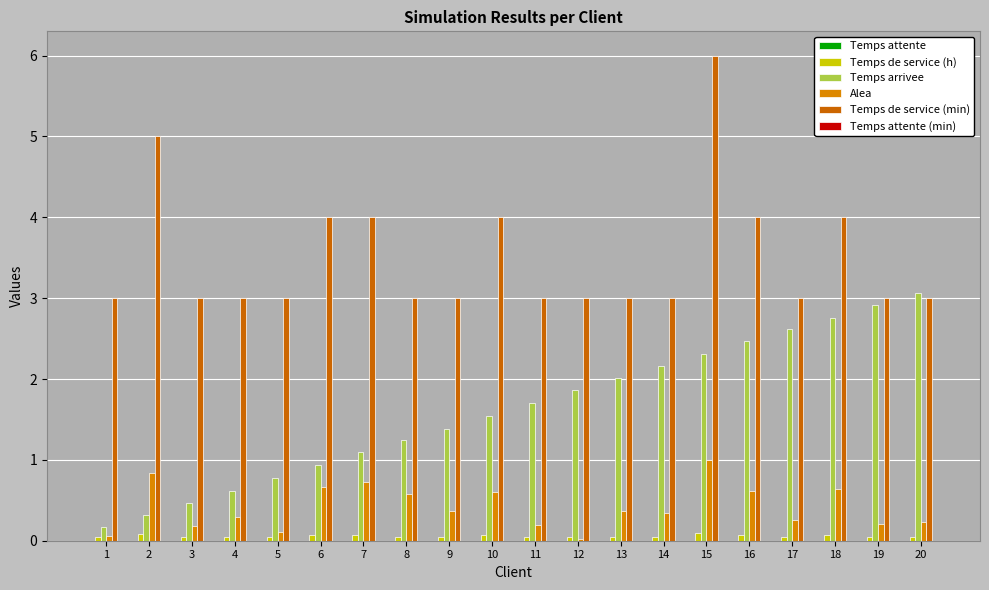

What is the minimum value for Temps arrivee?

0.2